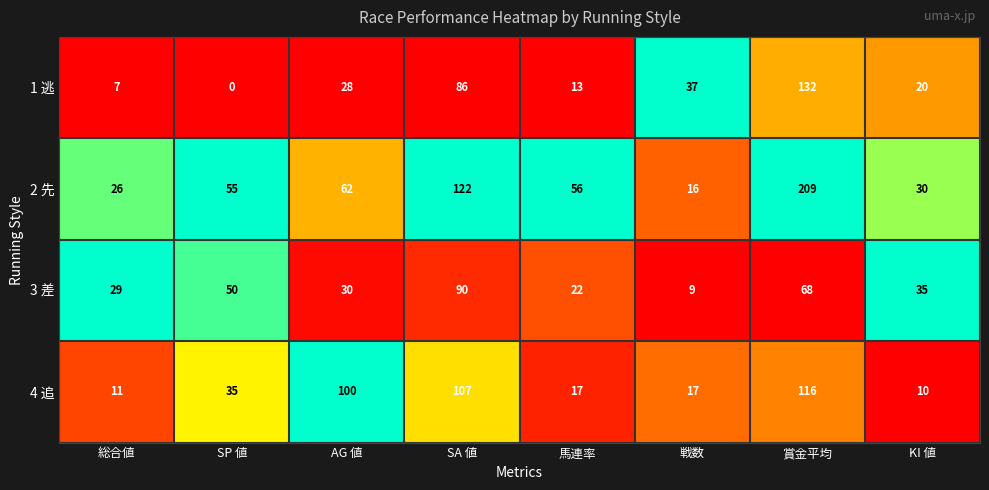

What is the spread (max minus min) of values at SA 値?

36